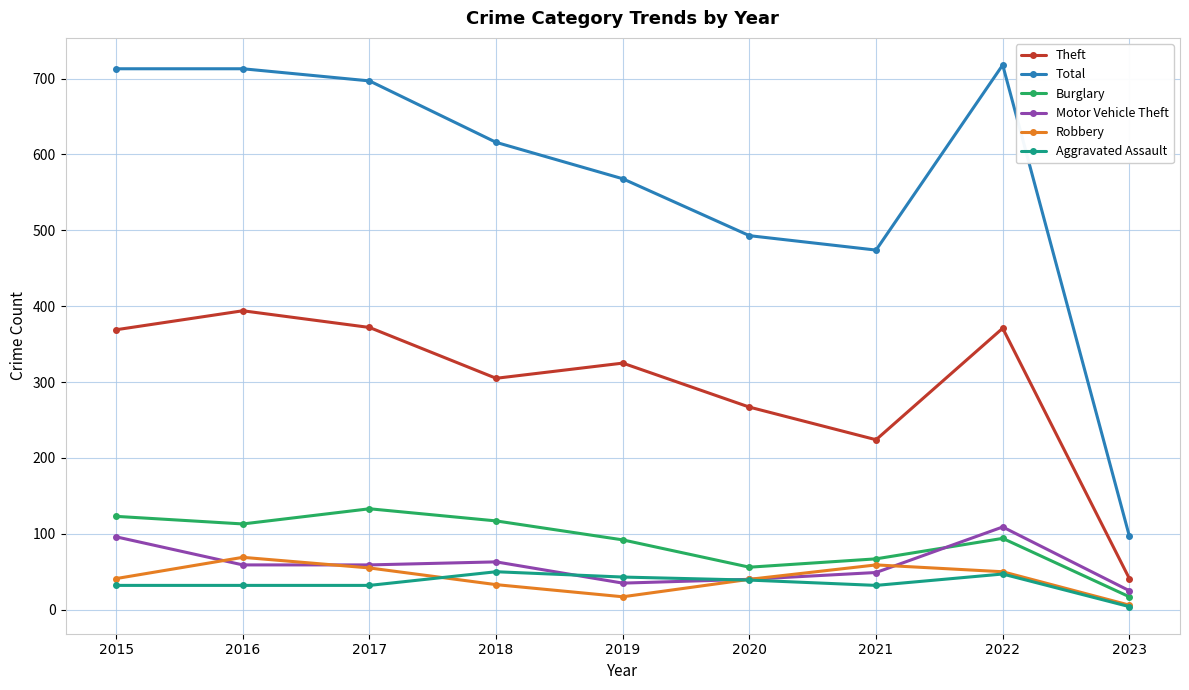

The Motor Vehicle Theft series shows 49 at 2021. True or false?

True